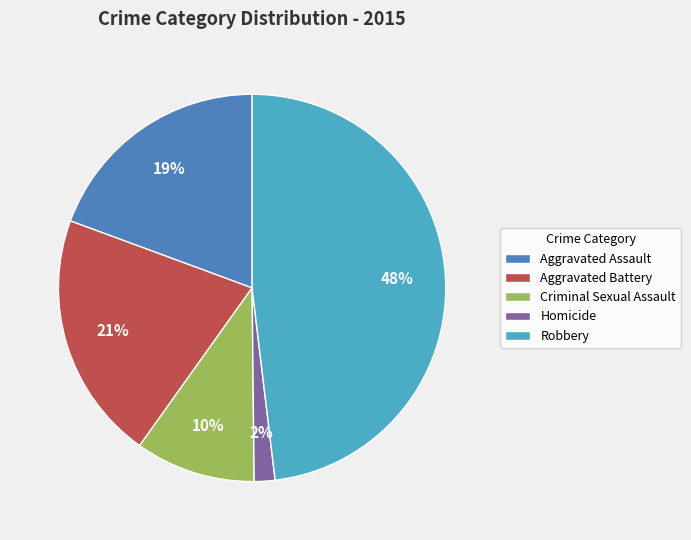

Count the number of slices in the pie.

5